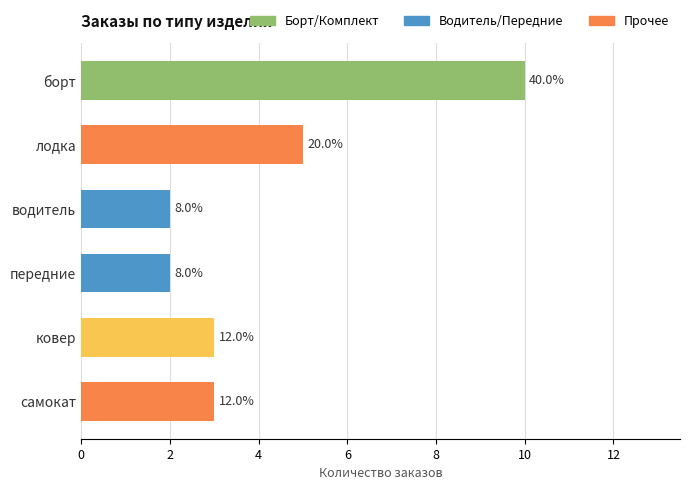

Does the chart contain any negative values?

No